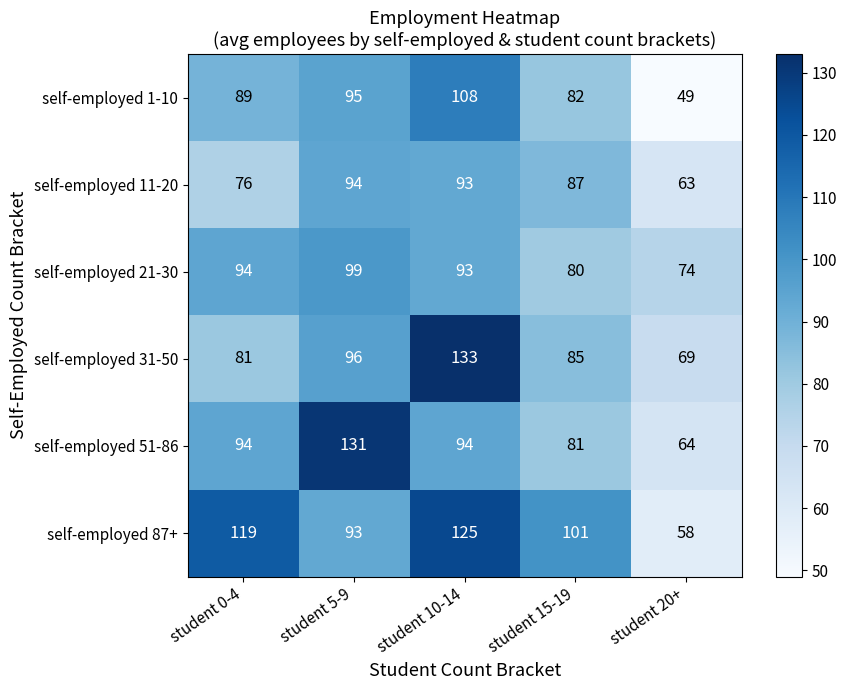

The value of self-employed 51-86 at student 15-19 is 81. True or false?

True